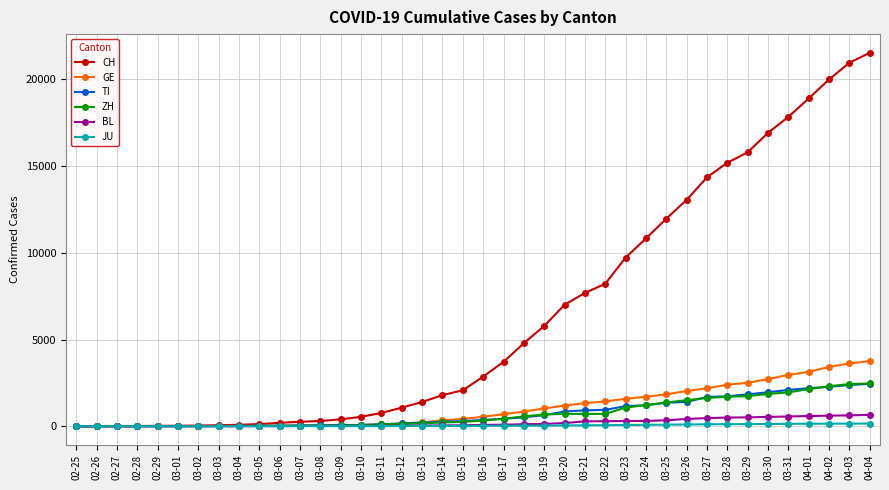

What is the difference between the maximum and minimum values in the GE series?

3753